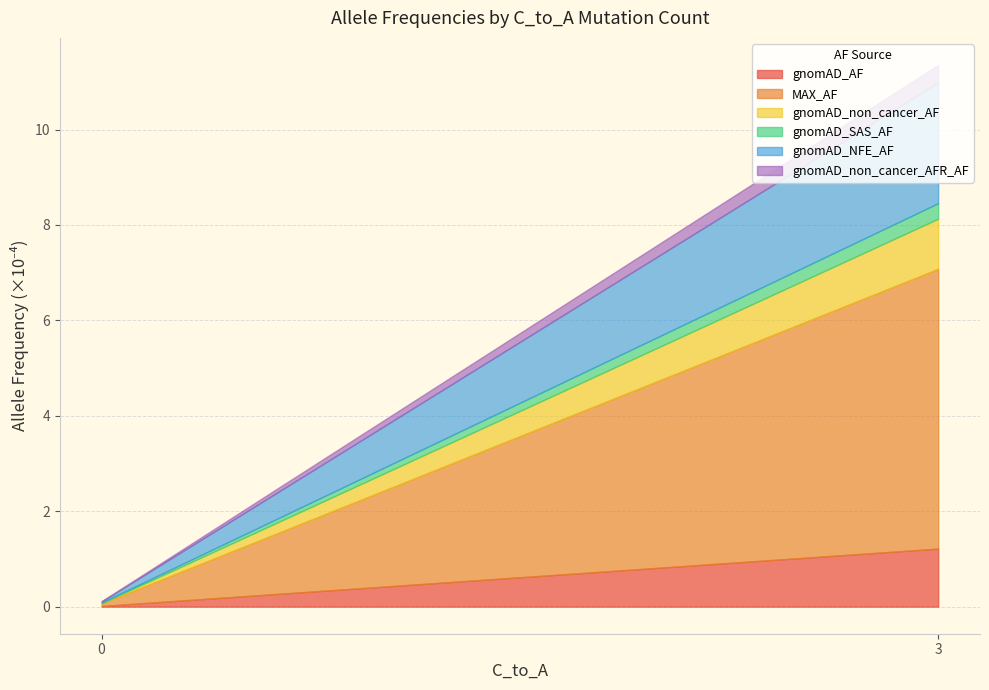

True or false: MAX_AF and gnomAD_non_cancer_AFR_AF intersect in this chart.

False